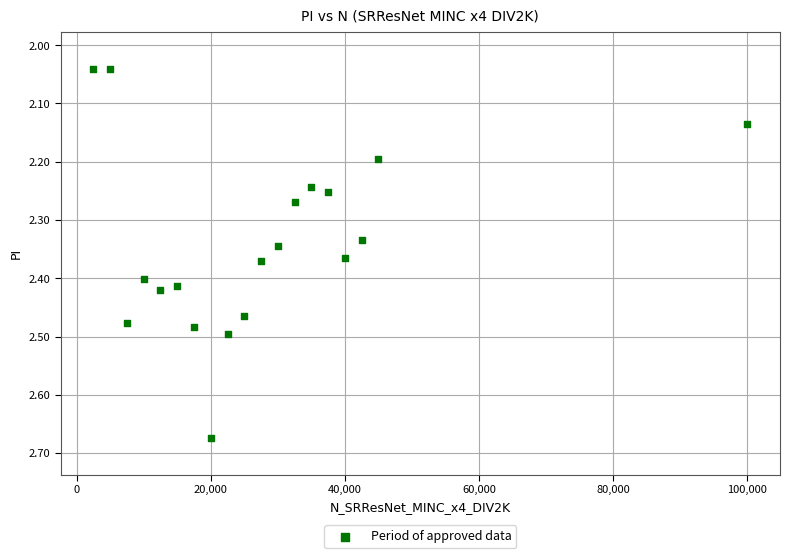

What is the range of X values (max minus min)?

97500.0